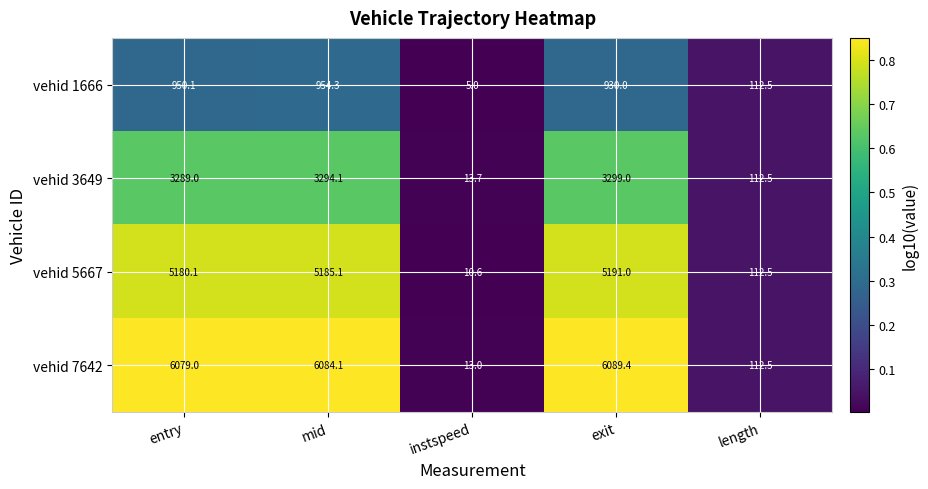

Reading right to left, what are all the values shown in this chart?

vehid 1666: 112.5	930.0	5.0	954.3	950.1
vehid 3649: 112.5	3299.0	13.7	3294.1	3289.0
vehid 5667: 112.5	5191.0	10.6	5185.1	5180.1
vehid 7642: 112.5	6089.4	13.0	6084.1	6079.0